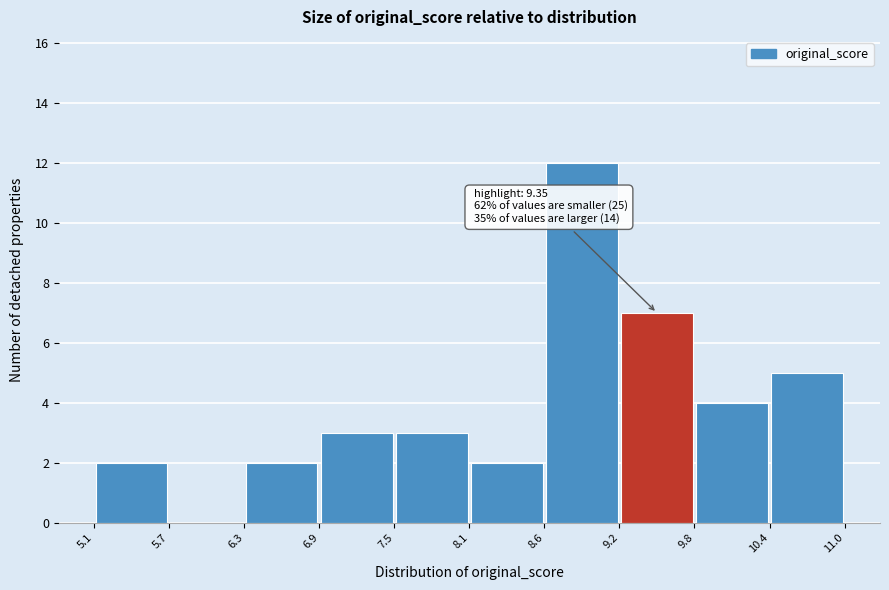

Over which range of the x-axis is the bar tallest?

8.6 to 9.2